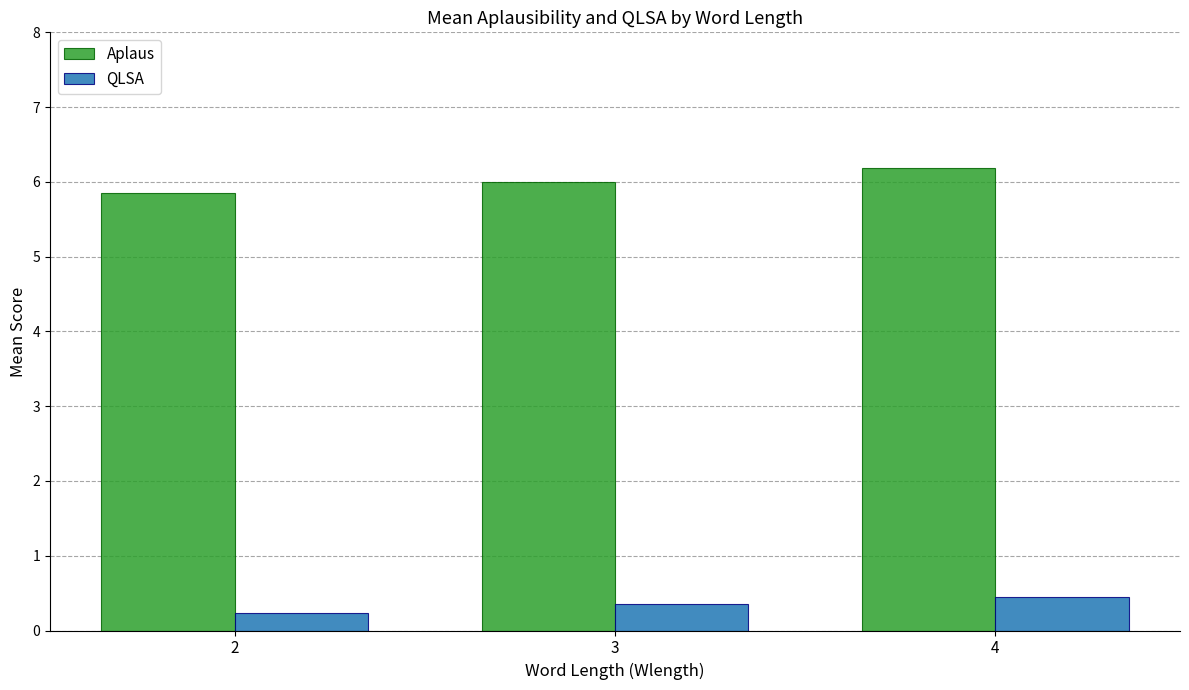

What is the total value across all series at 4?

6.6